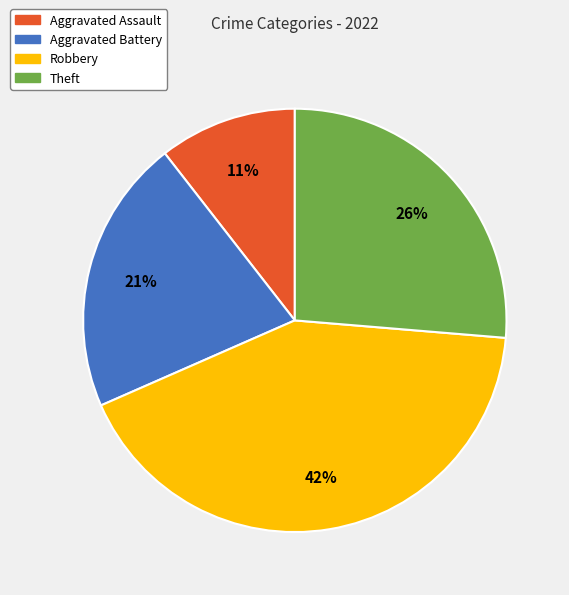

Do Aggravated Battery and Aggravated Assault together represent more than half of the pie?

No